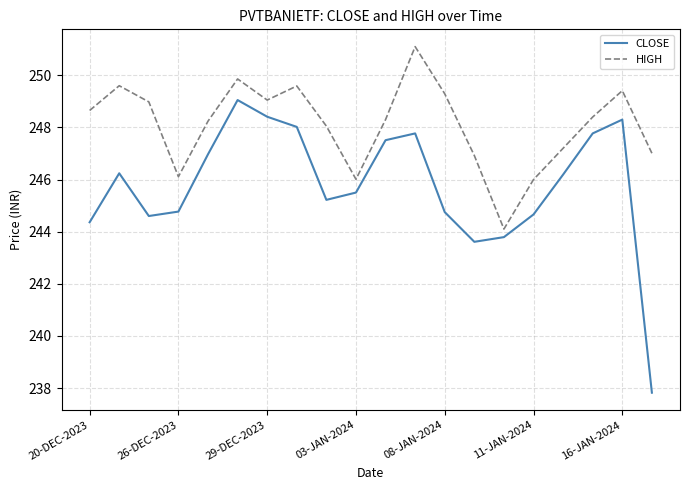

How many interior local peaks does the CLOSE series have?

4